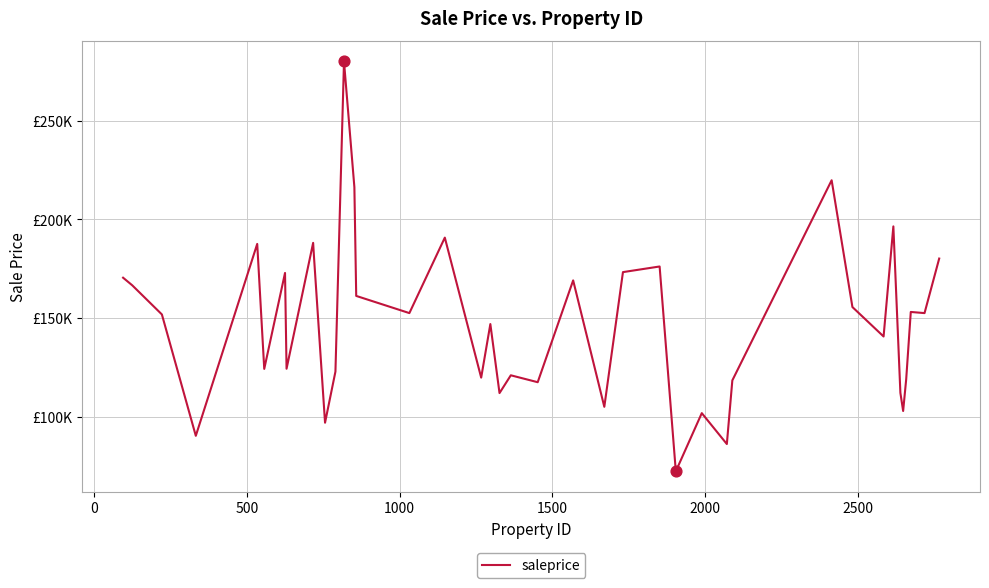

Is this an area chart (filled region under the line)?

No